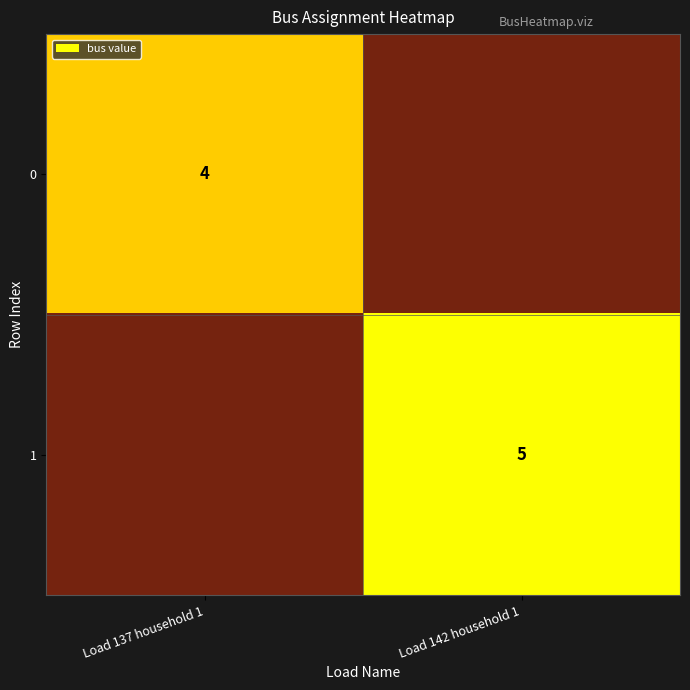

How many categories are shown in the chart?

2